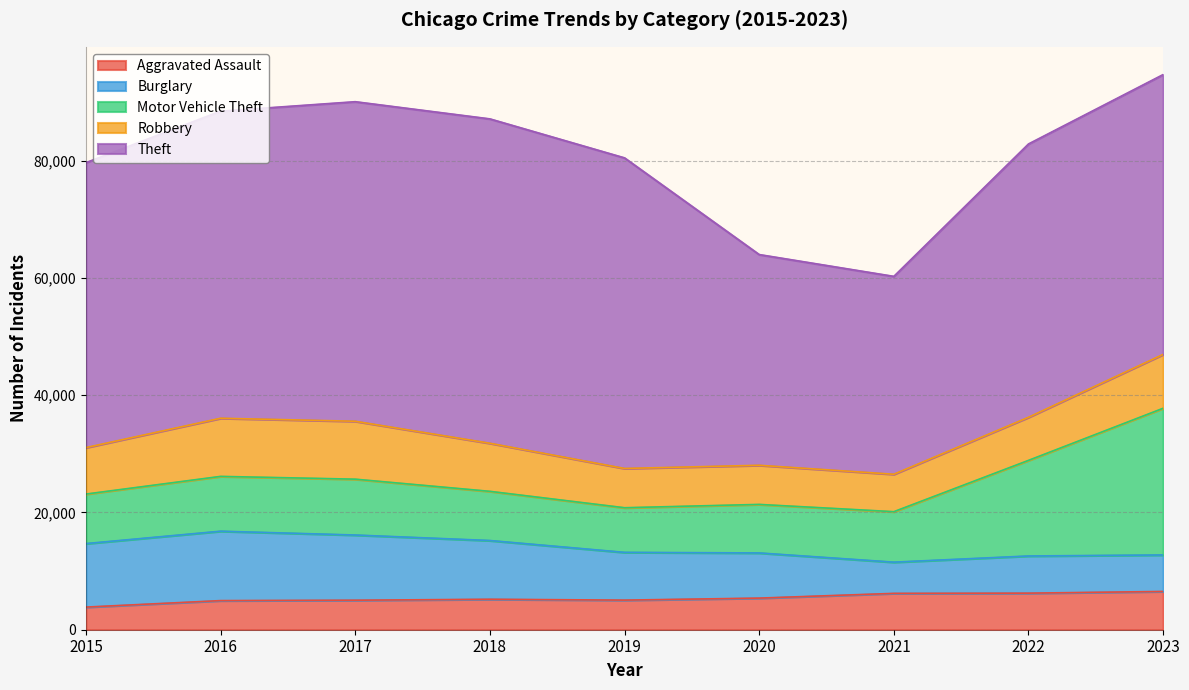

The Aggravated Assault series shows 5394 at 2020. True or false?

True